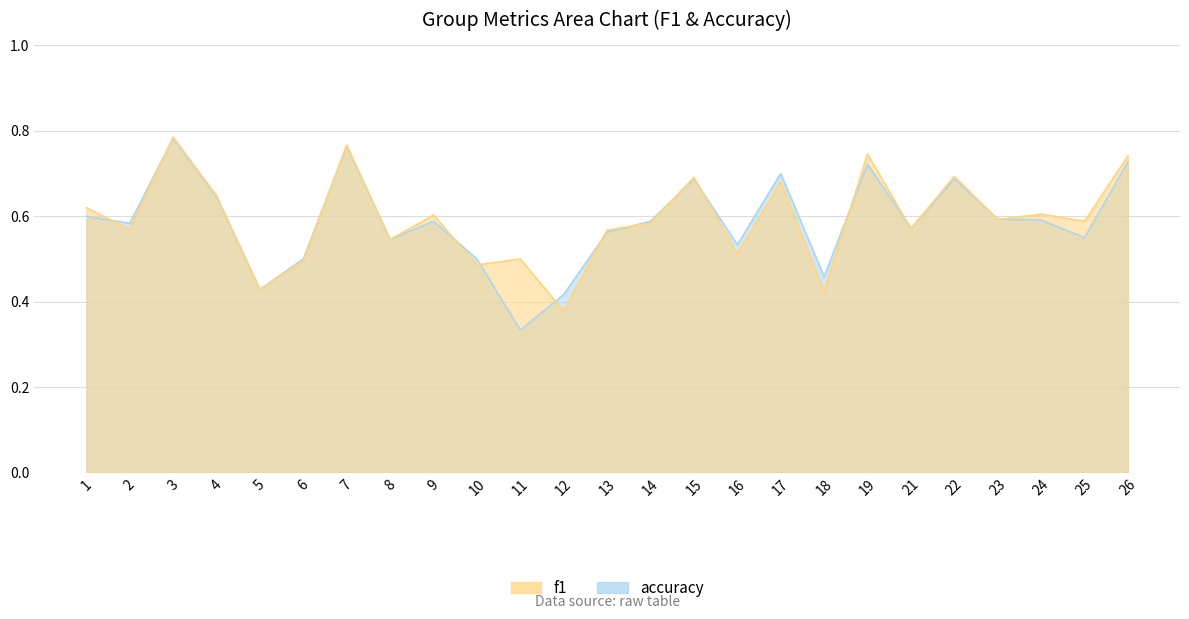

What is the value of the accuracy point at the 18th from the left?

0.5